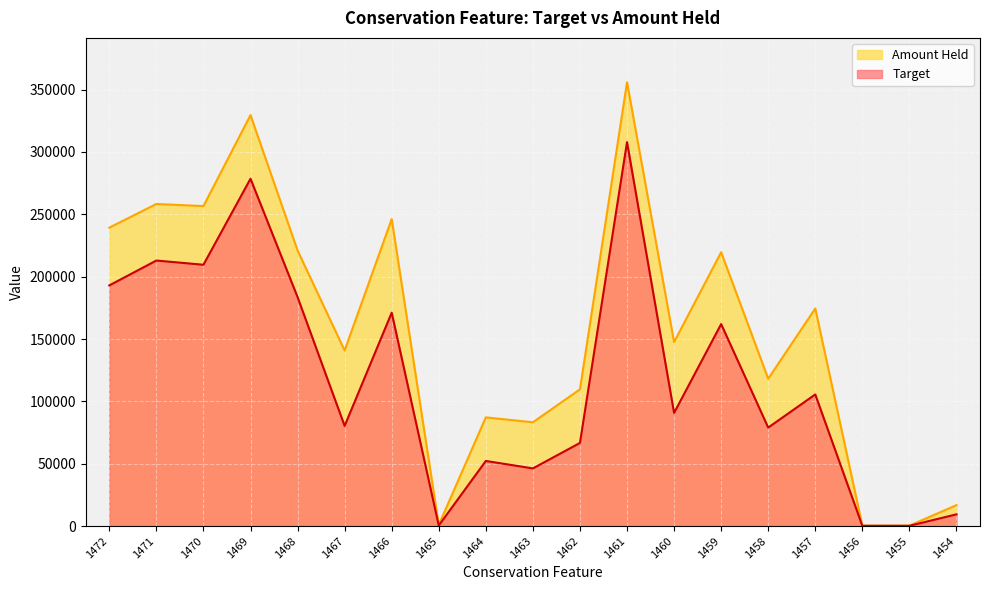

Reading left to right, extract all data points from this chart.

Target: 192999.1	212937.4	209558.7	278548.9	183616.3	80332.9	171109.8	432.1	52218.7	46231.5	66661.5	307895.4	90751.3	161981.8	78979.9	105555.0	203.5	203.5	9411.3
Amount Held: 239308.9	258294.6	256604.9	329560.8	221001.1	140805.5	246186.6	907.8	87164.2	83223.2	109630.9	355904.1	147528.2	219593.3	118142.0	174494.2	318.1	318.1	16791.7